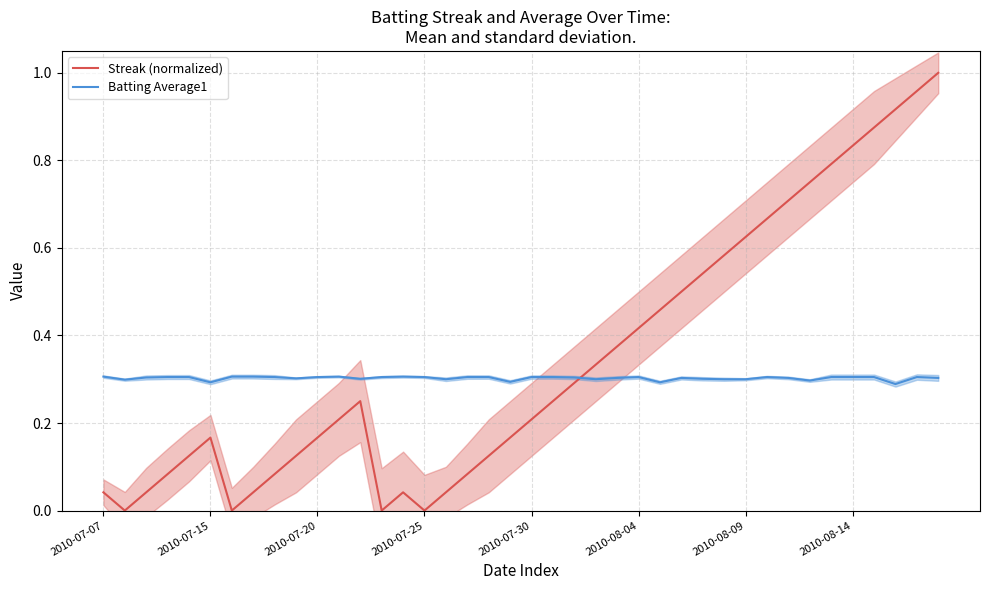

The value of Batting Average1 at 2010-08-04 is 0.3. True or false?

True